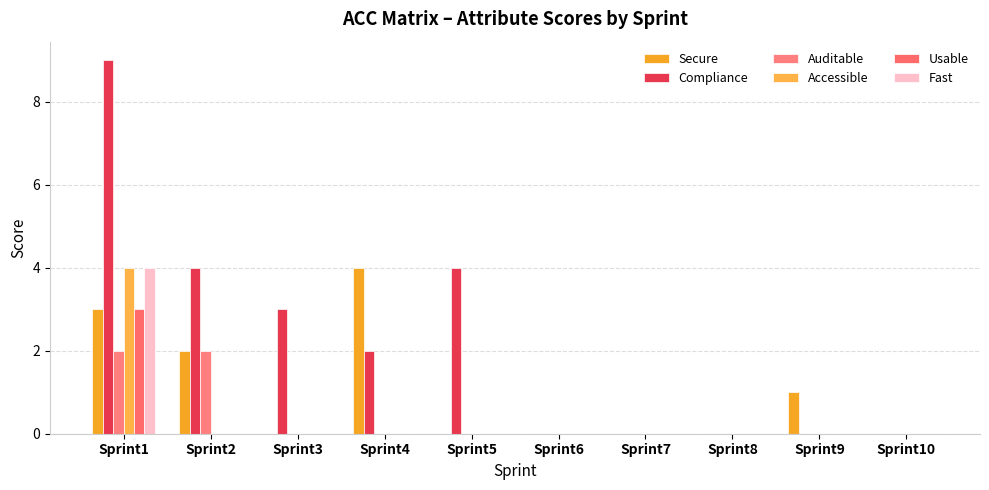

What is the value of the Secure bar at the 1st from the left?

3